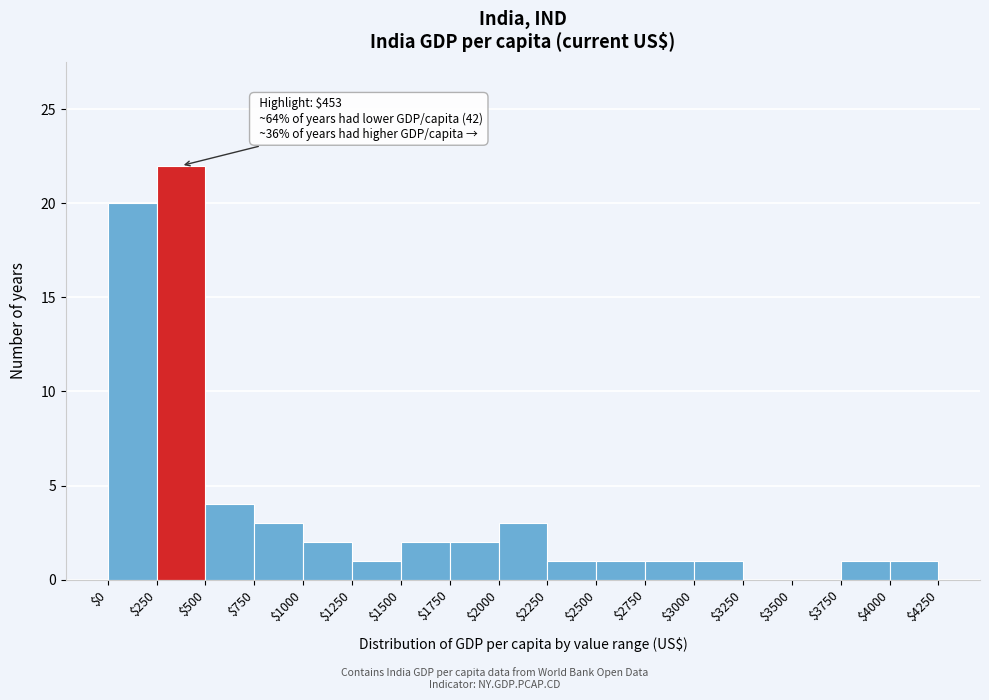

Over which range of the x-axis is the bar tallest?

$250 to $500